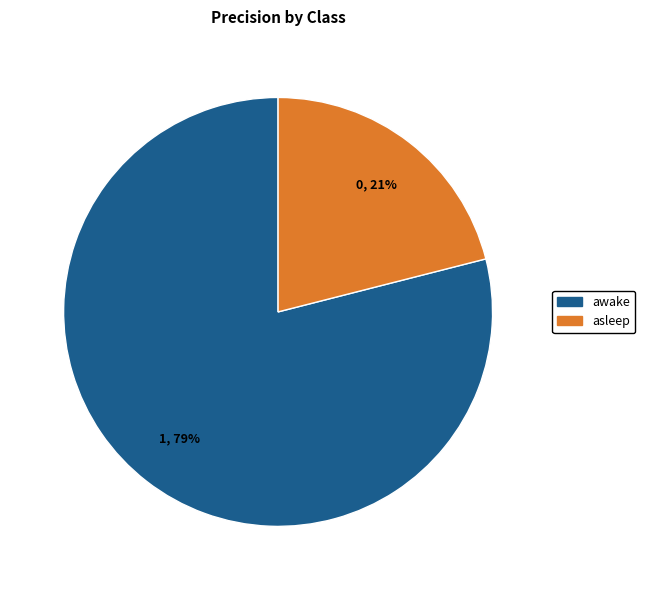

Is it true that awake is 89% of the pie?

False